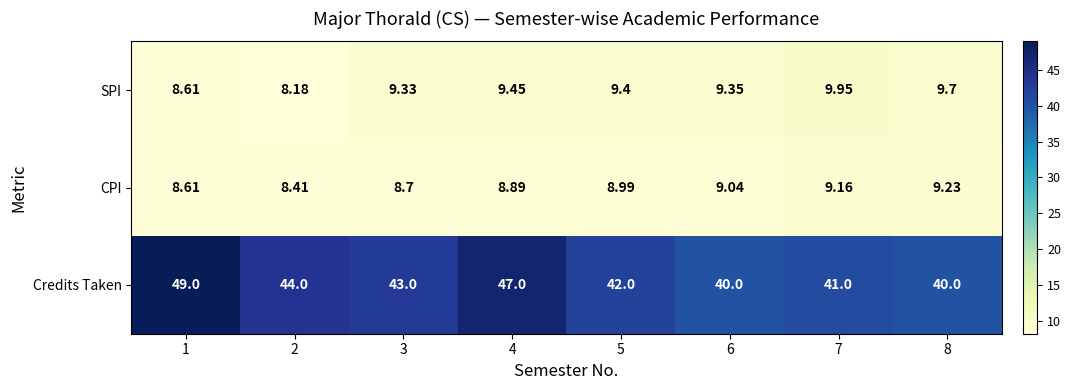

How many series are shown in this chart?

3